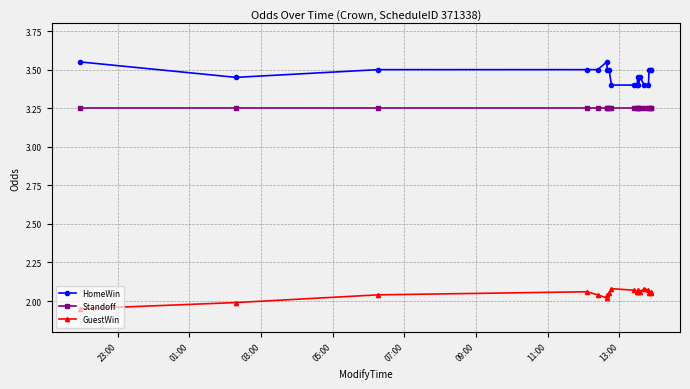

How many lines are shown in the chart?

3